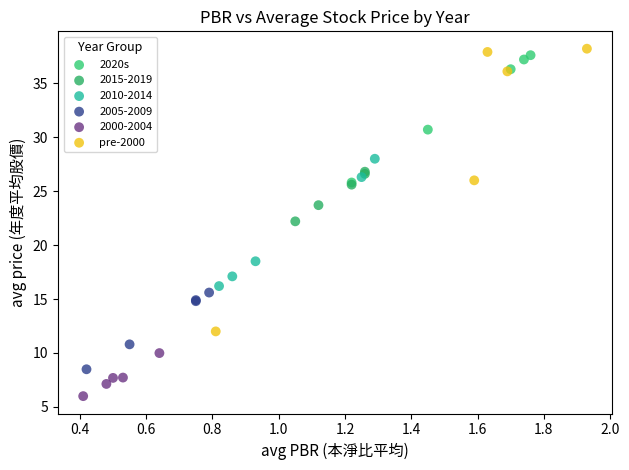

Which series has the largest Y range (max minus min)?

pre-2000